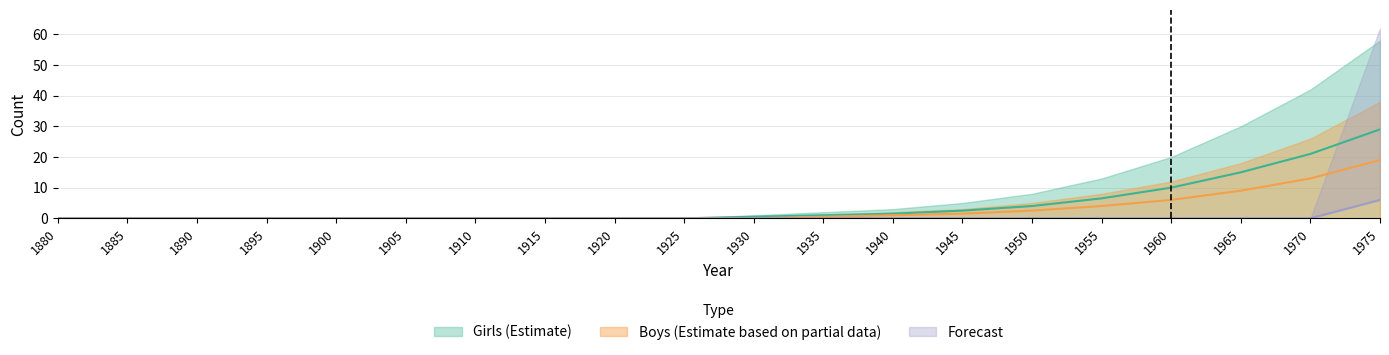

Which series has the largest range (max minus min)?

Girls_upper